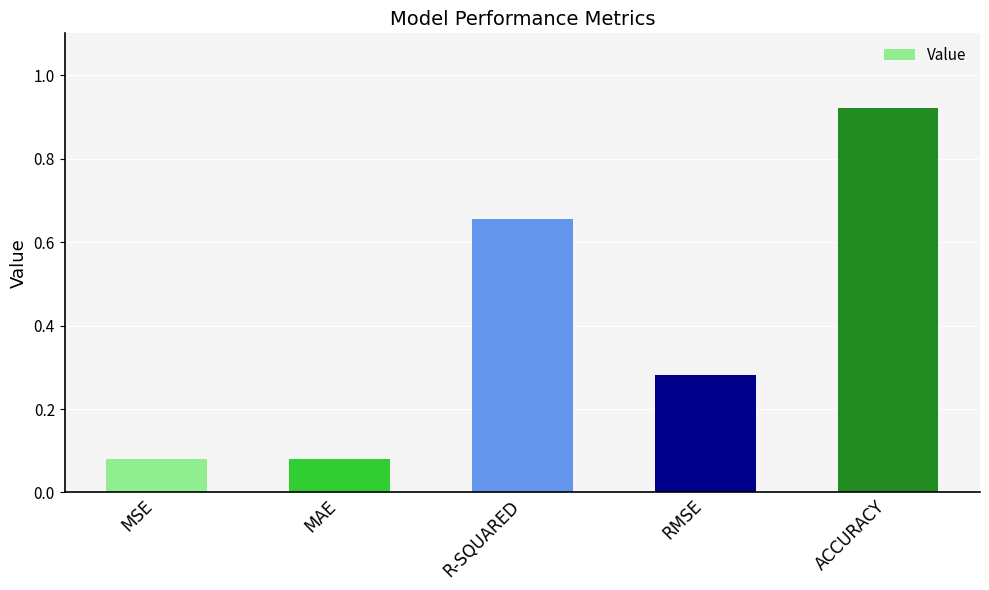

The value at RMSE is 0.1. True or false?

False